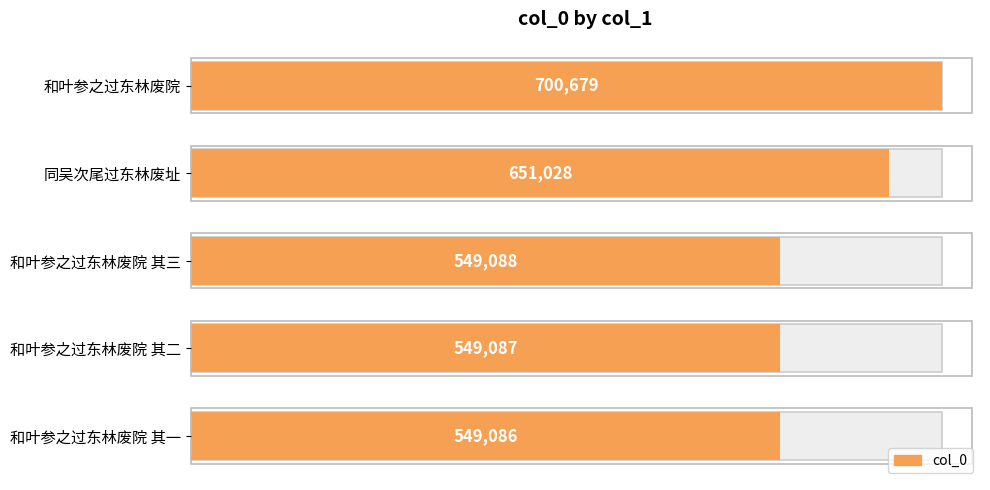

How many data points are above 549088?

2